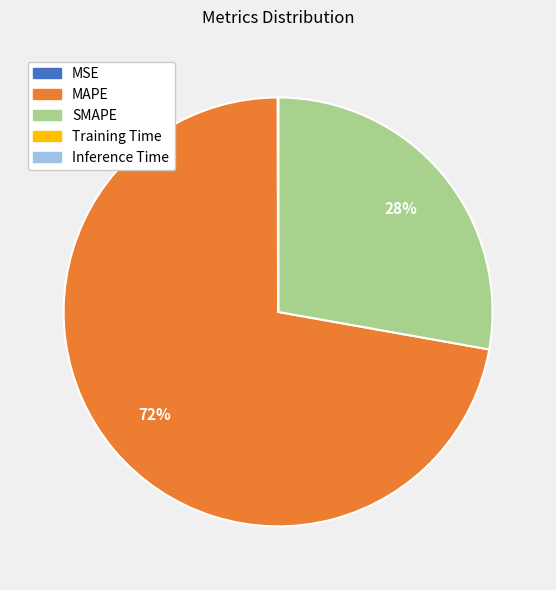

To the nearest percent, what is the difference between the largest and smallest slice percentages?

72%